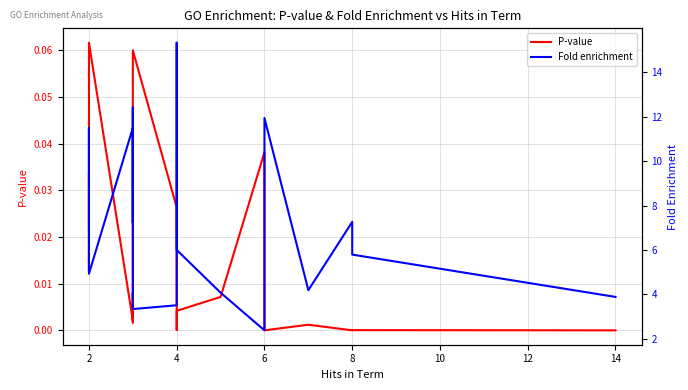

Which has a higher value, 10 or 14?

14